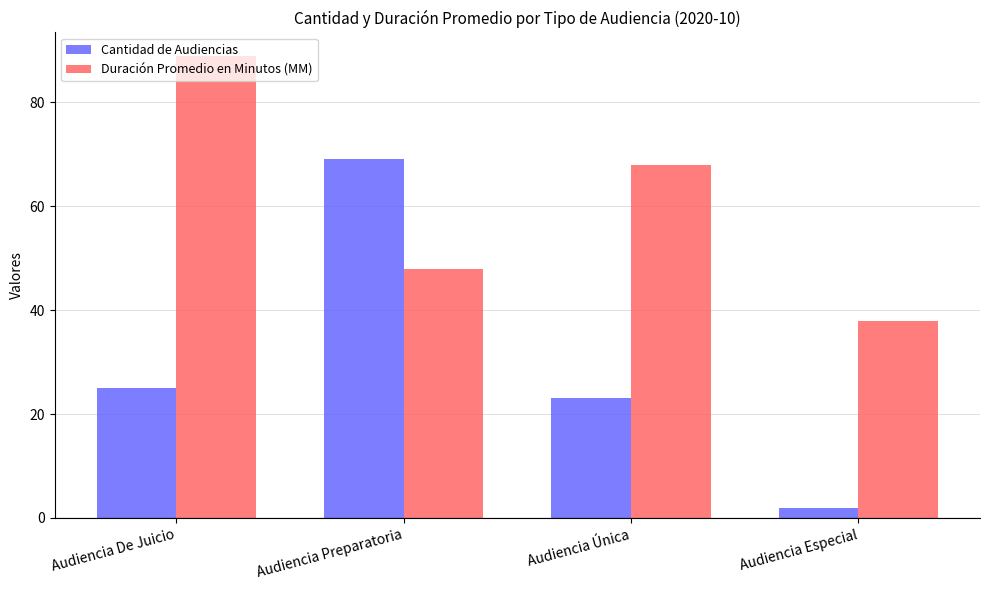

What are all the series names shown in the legend?

Cantidad de Audiencias, Duración Promedio en Minutos (MM)